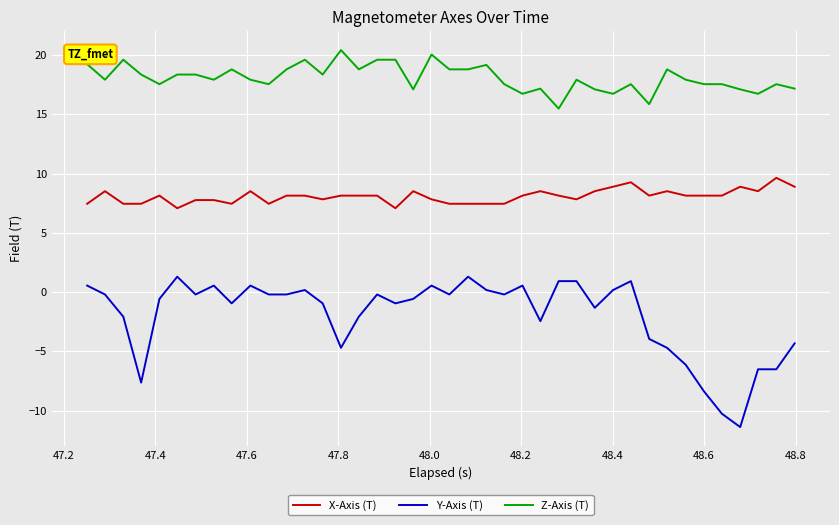

Which series has the largest total across all categories?

Z-Axis (T)